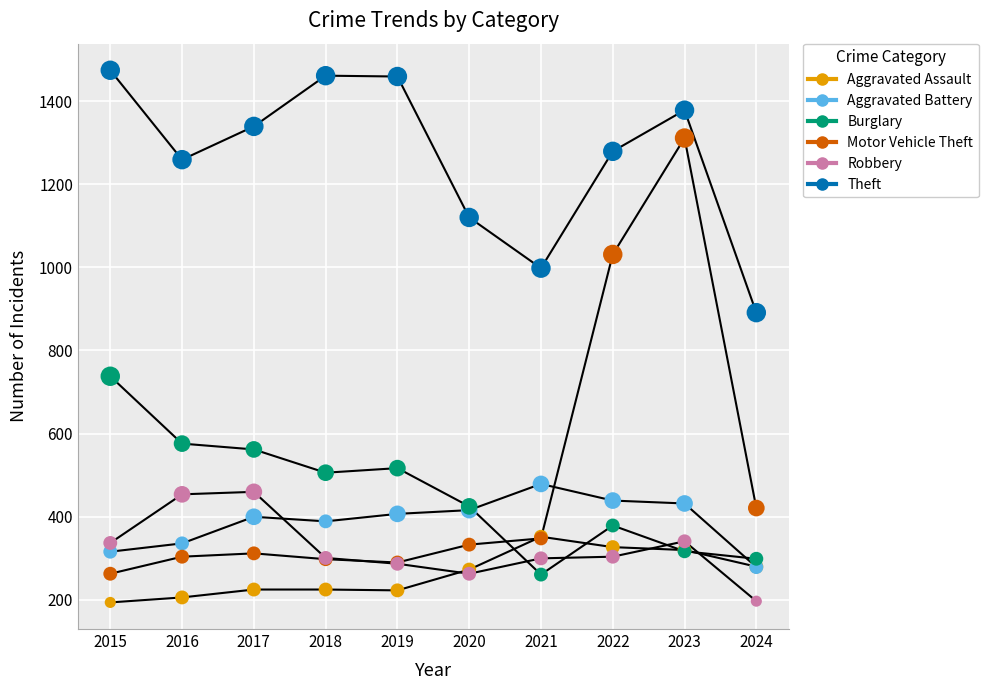

At how many categories does at least one series exceed 426?

10